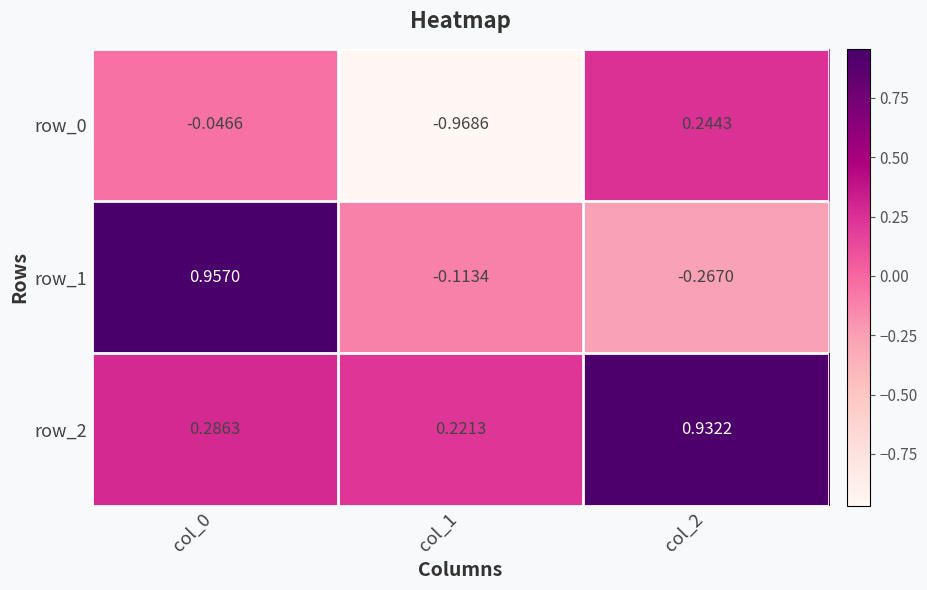

Is the value of row_1 at col_0 greater than the value of row_0 at col_2?

Yes